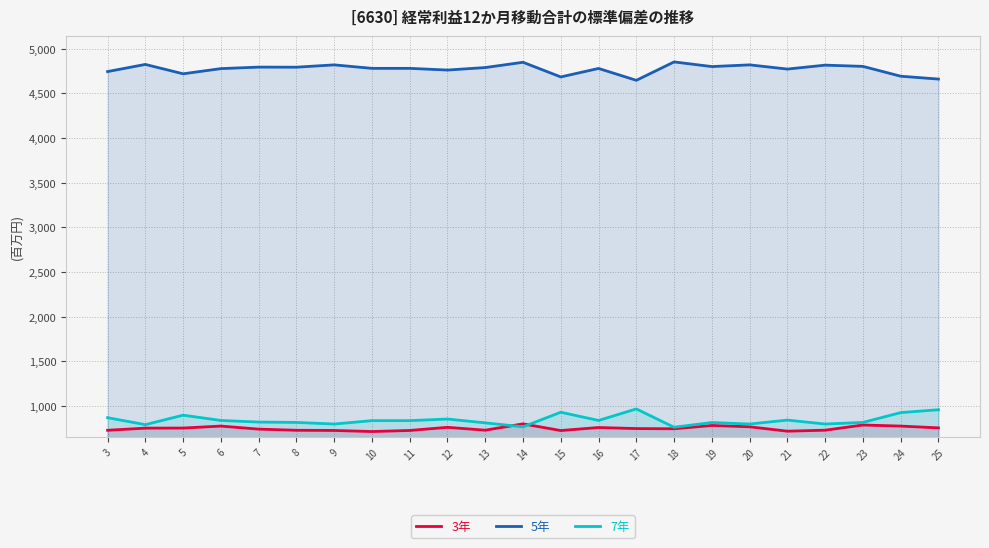

Is it true that 5年 equals 6332 at 17?

False